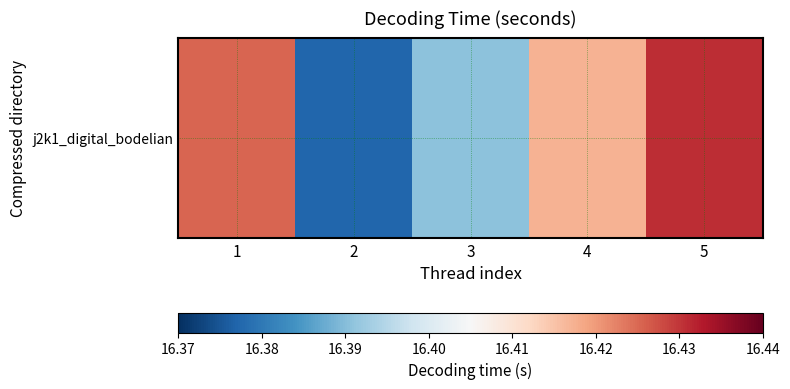

What is the sum of the values at 2 and 4?

32.8